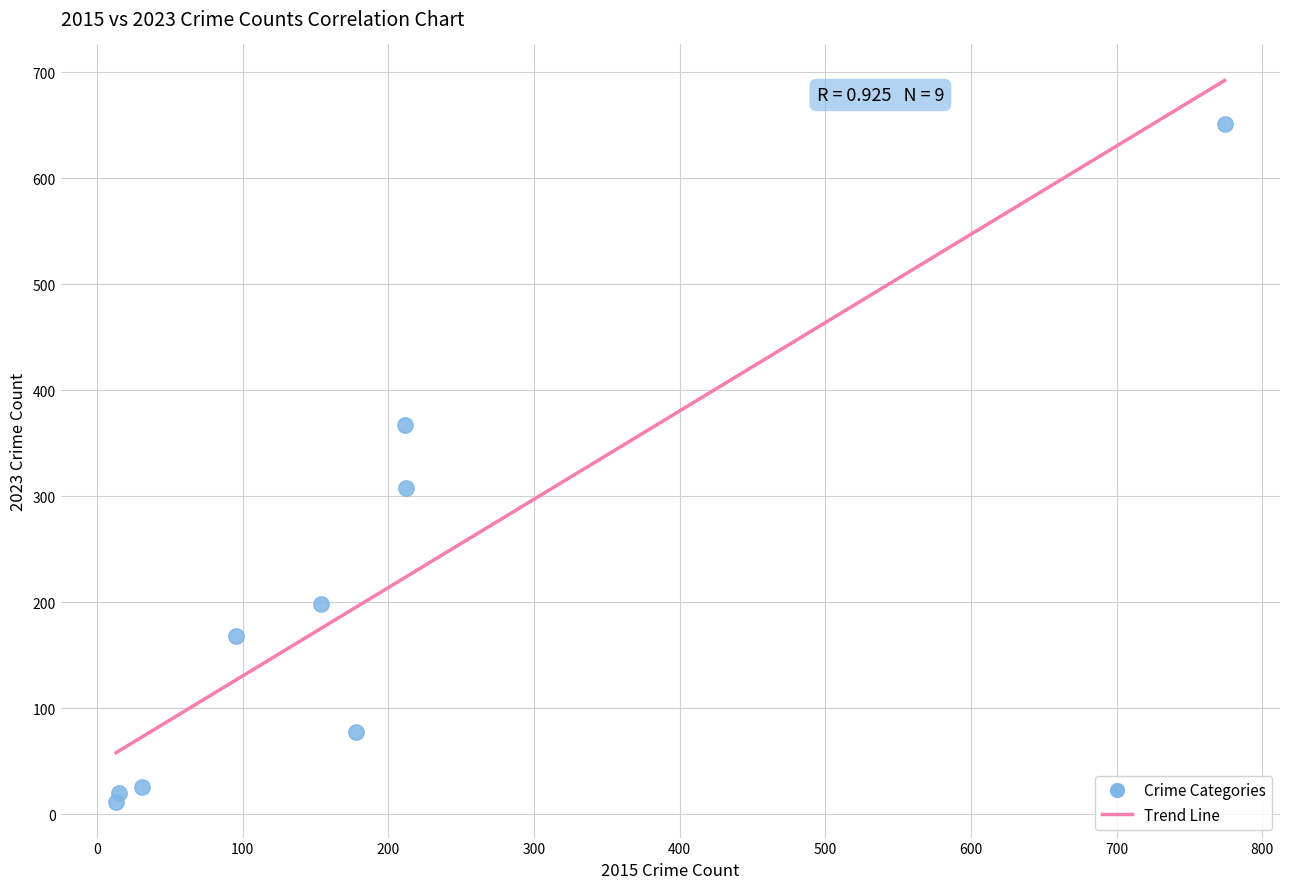

What Y value in the scatter plot is closest to 331?

308